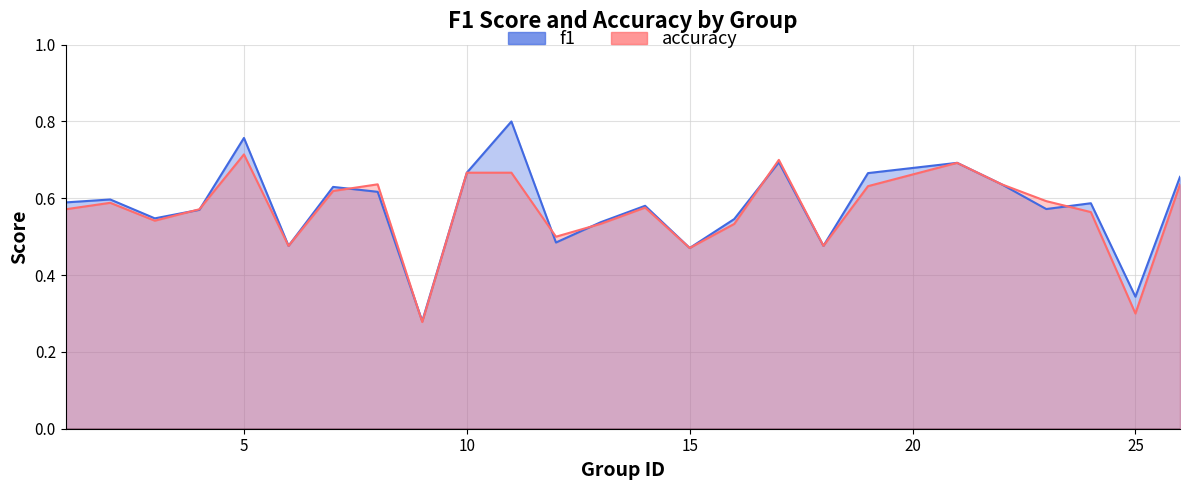

Where do f1 and accuracy first cross each other?

3 and 4